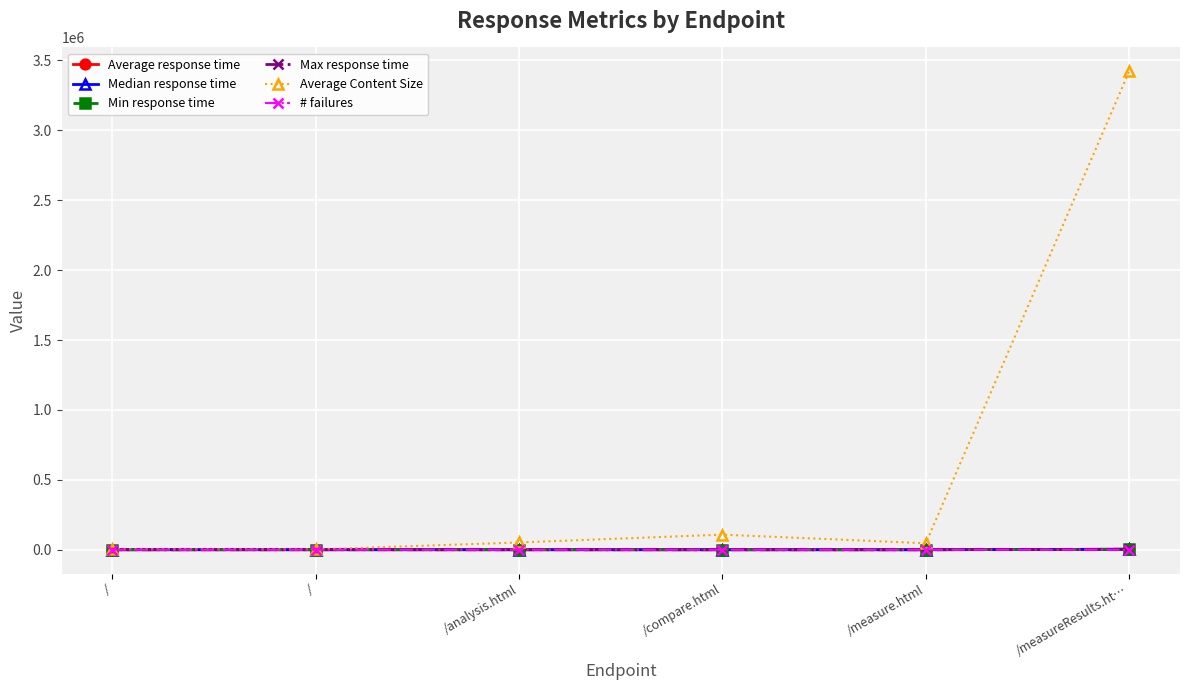

Is this an area chart (filled region under the line)?

No